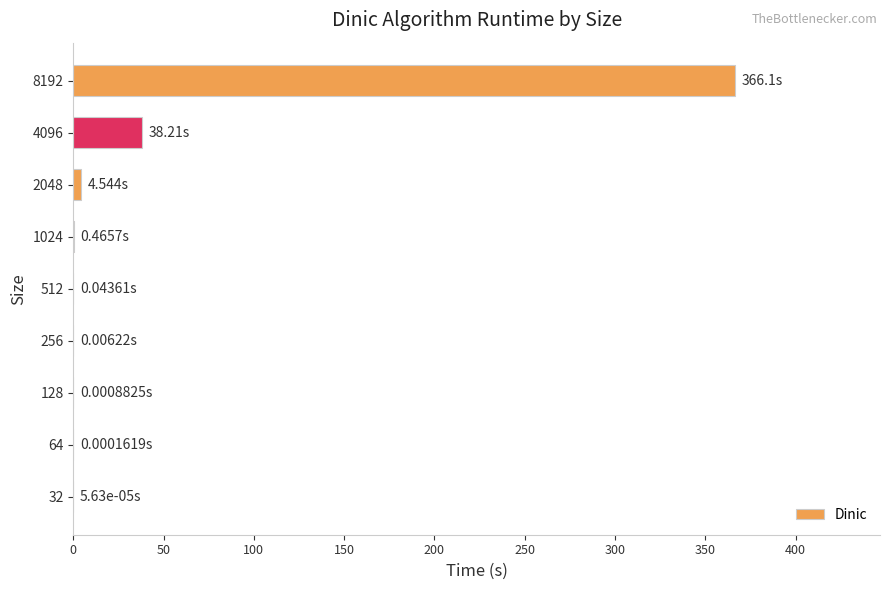

Where is the data nearest to the value 183?

4096